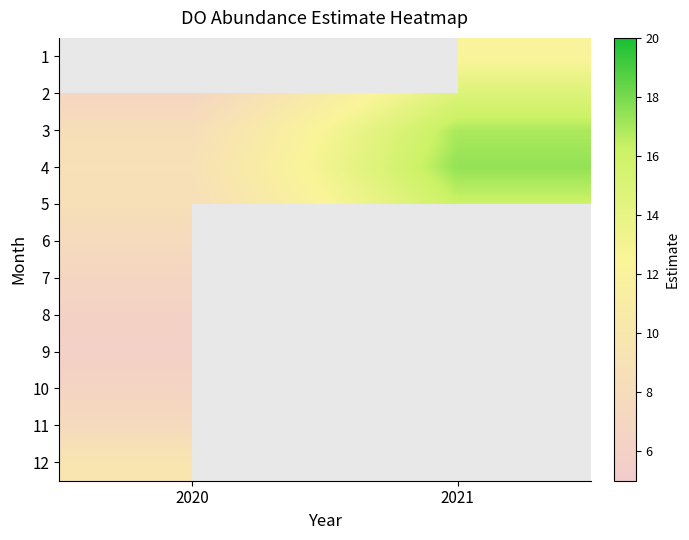

True or false: 10 has a value of 6.5 at 2020.

True